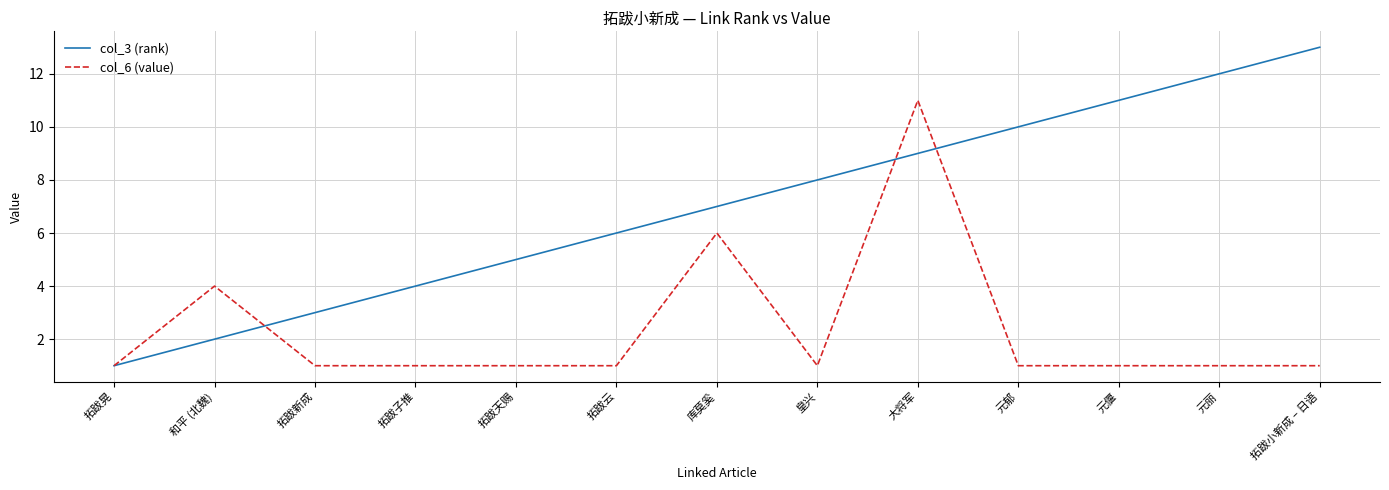

Reading right to left, list all the values displayed in this chart.

col_3 (rank): 拓跋小新成 – 日语=13	元丽=12	元偃=11	元郁=10	大将军=9	皇兴=8	库莫奚=7	拓跋云=6	拓跋天赐=5	拓跋子推=4	拓跋新成=3	和平 (北魏)=2	拓跋晃=1
col_6 (value): 拓跋小新成 – 日语=1	元丽=1	元偃=1	元郁=1	大将军=11	皇兴=1	库莫奚=6	拓跋云=1	拓跋天赐=1	拓跋子推=1	拓跋新成=1	和平 (北魏)=4	拓跋晃=1